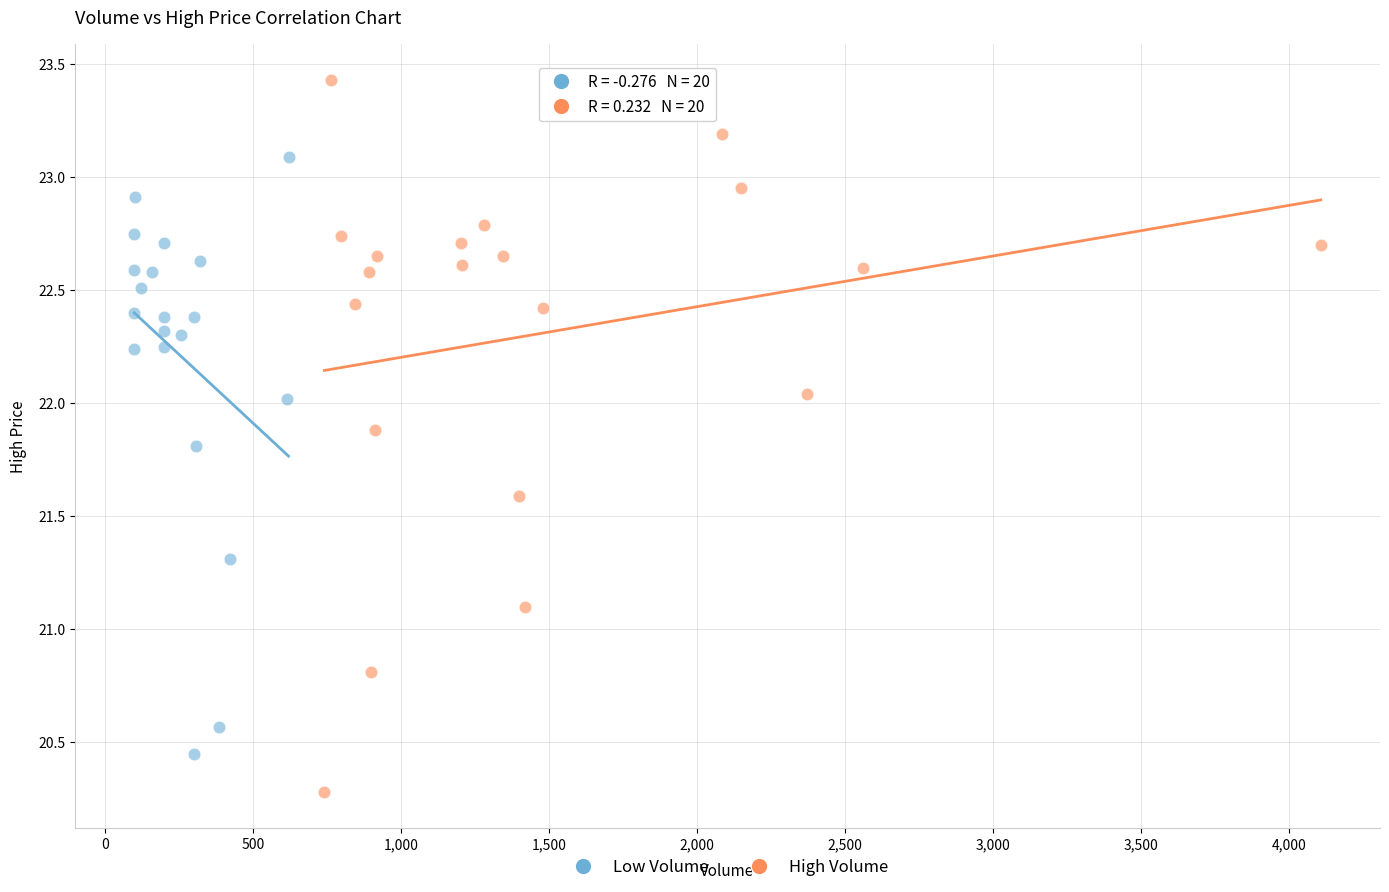

Which series contains the highest Y value?

High Volume